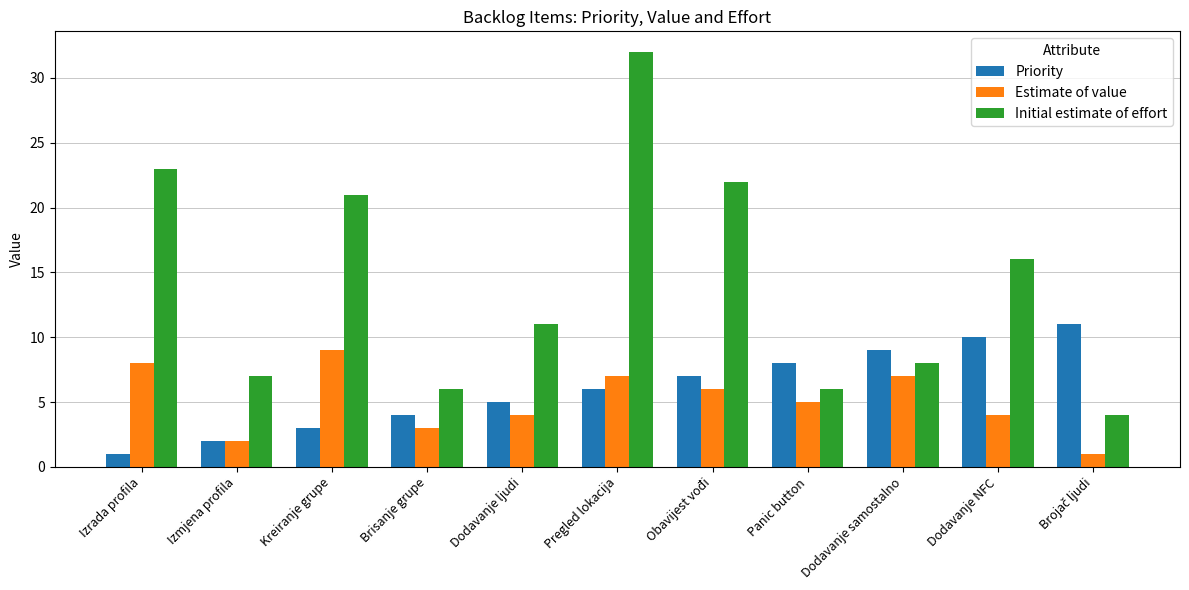

What are all the series names shown in the legend?

Priority, Estimate of value, Initial estimate of effort